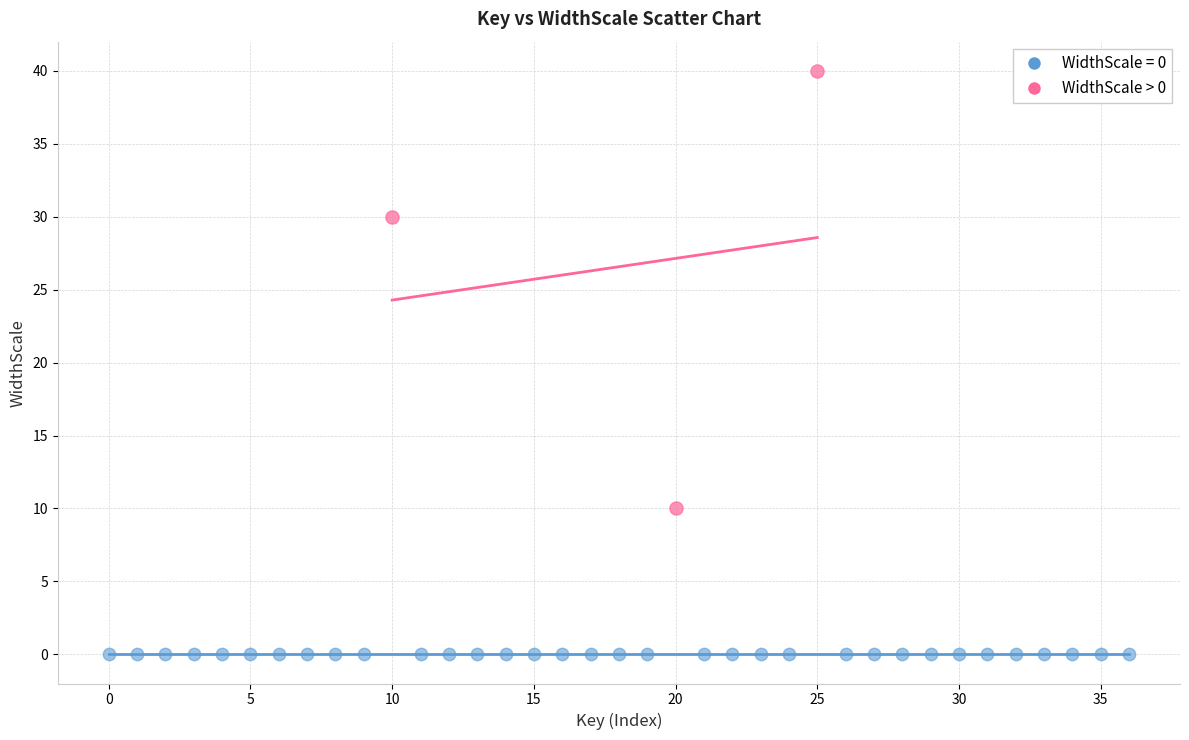

Which series reaches the maximum Y coordinate?

WidthScale > 0